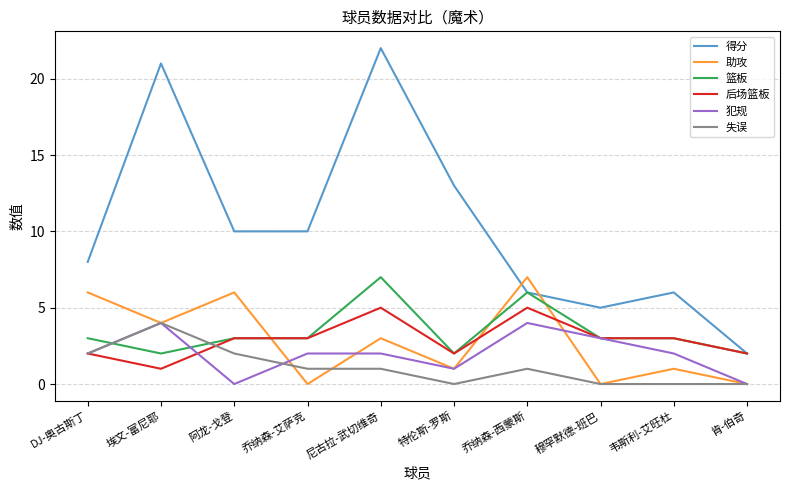

What is the difference between the maximum and second lowest values in the 犯规 series?

4